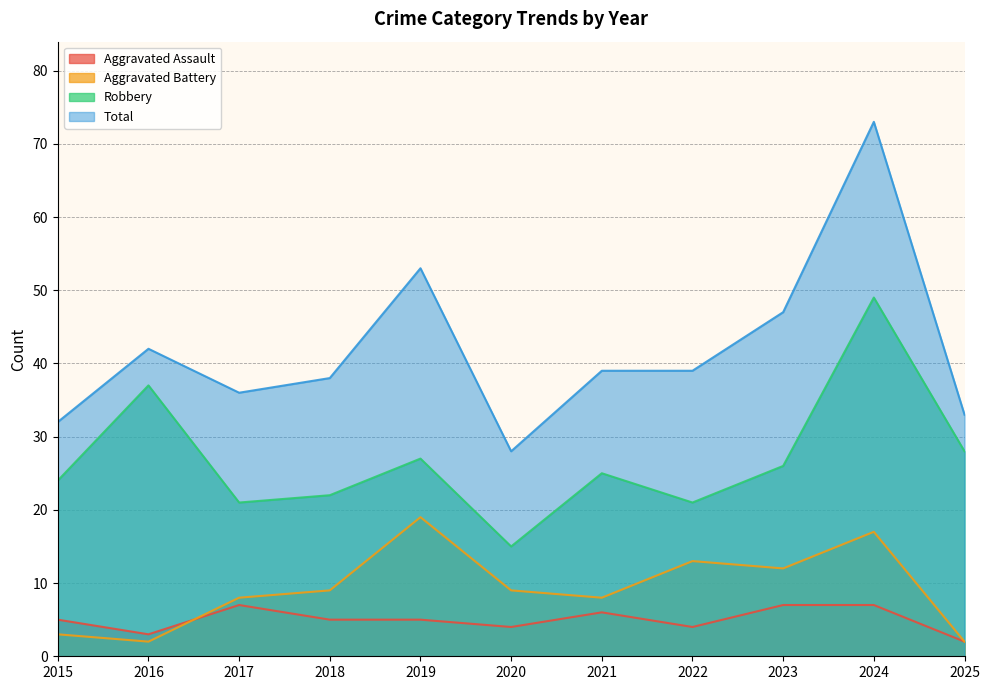

Which category has the lowest value across all series?

2025